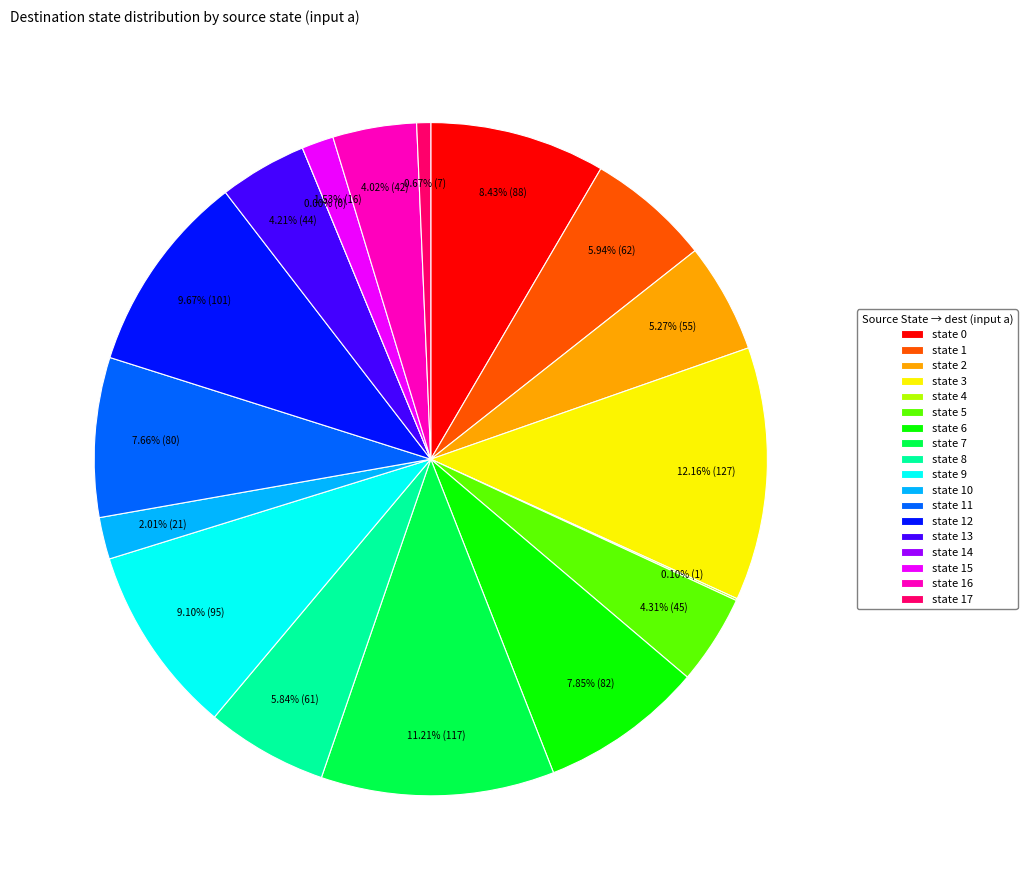

Does state 15 represent more than half of the total?

No